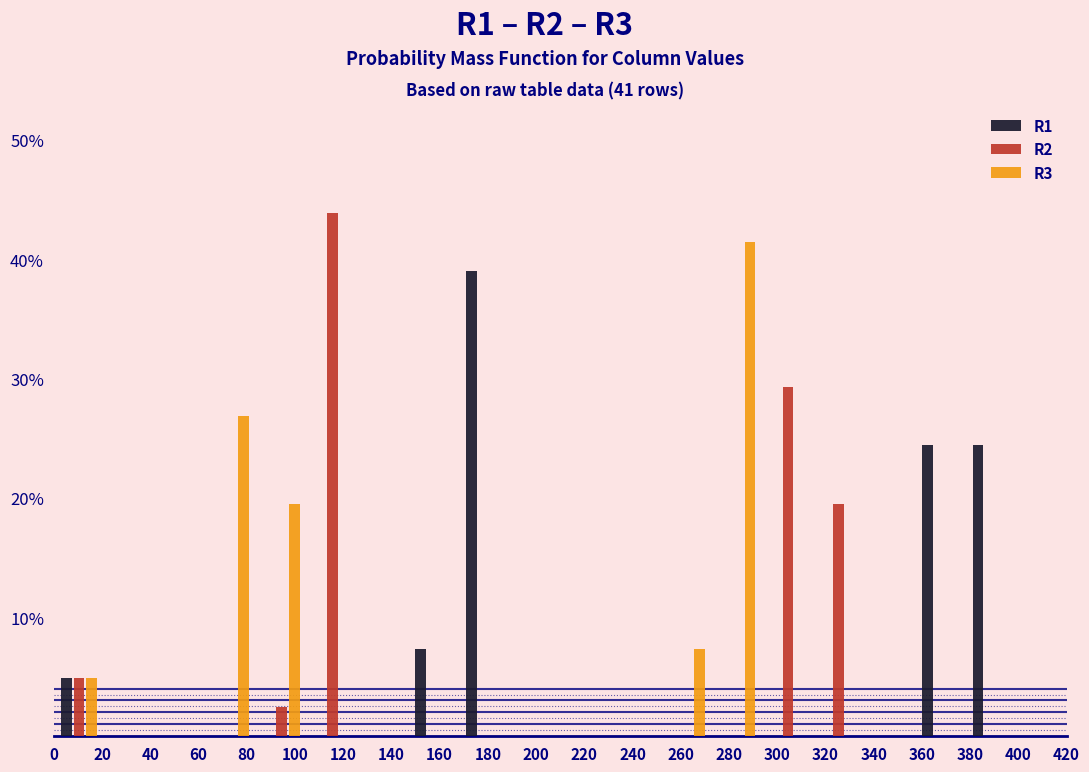

Reading left to right, transcribe this chart: for each range on the x-axis, give the height of each series' bar. Neither the bar edges nor the heights are printed on the chart, so give them approximately, as read against the axes.

0 to 21: R1=5	R2=5	R3=5
21 to 42: R1=0	R2=0	R3=0
42 to 63: R1=0	R2=0	R3=0
63 to 84: R1=0	R2=0	R3=27
84 to 105: R1=0	R2=2	R3=20
105 to 126: R1=0	R2=44	R3=0
126 to 147: R1=0	R2=0	R3=0
147 to 168: R1=7	R2=0	R3=0
168 to 189: R1=39	R2=0	R3=0
189 to 210: R1=0	R2=0	R3=0
210 to 231: R1=0	R2=0	R3=0
231 to 252: R1=0	R2=0	R3=0
252 to 273: R1=0	R2=0	R3=7
273 to 294: R1=0	R2=0	R3=41
294 to 315: R1=0	R2=29	R3=0
315 to 336: R1=0	R2=20	R3=0
336 to 357: R1=0	R2=0	R3=0
357 to 378: R1=24	R2=0	R3=0
378 to 399: R1=24	R2=0	R3=0
399 to 420: R1=0	R2=0	R3=0